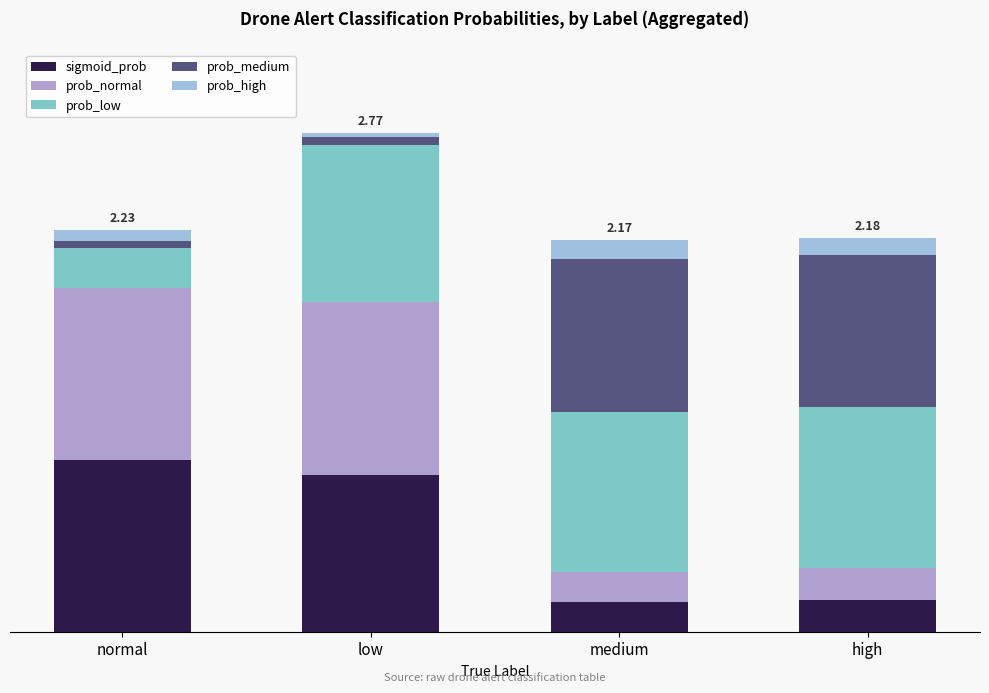

What is the difference between the second highest and minimum values in the prob_high series?

0.1